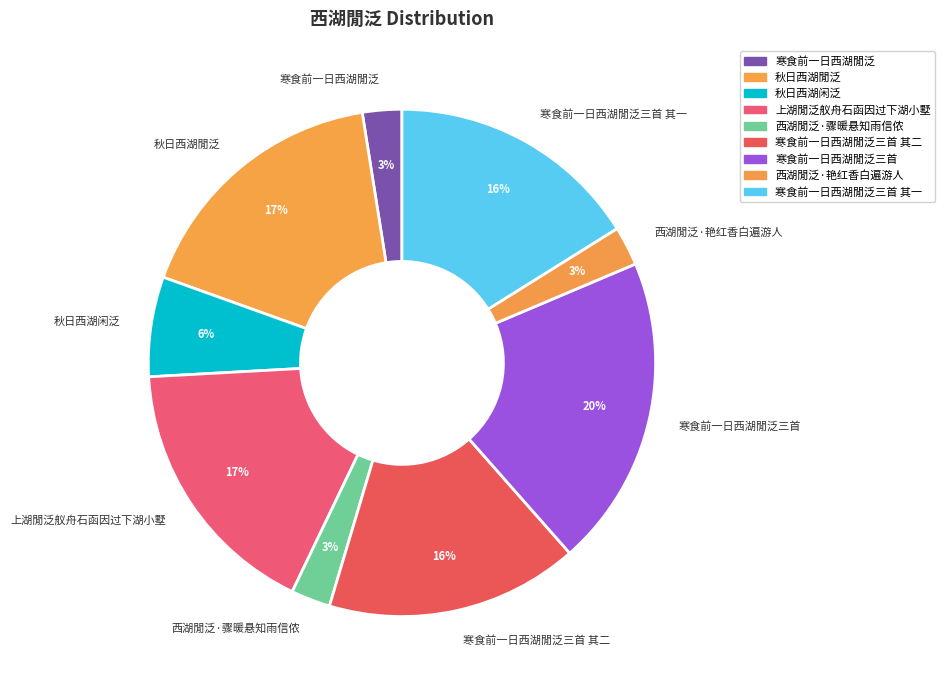

Is the sum of 西湖閒泛·骤暖悬知雨信侬 and 寒食前一日西湖閒泛三首 greater than half?

No